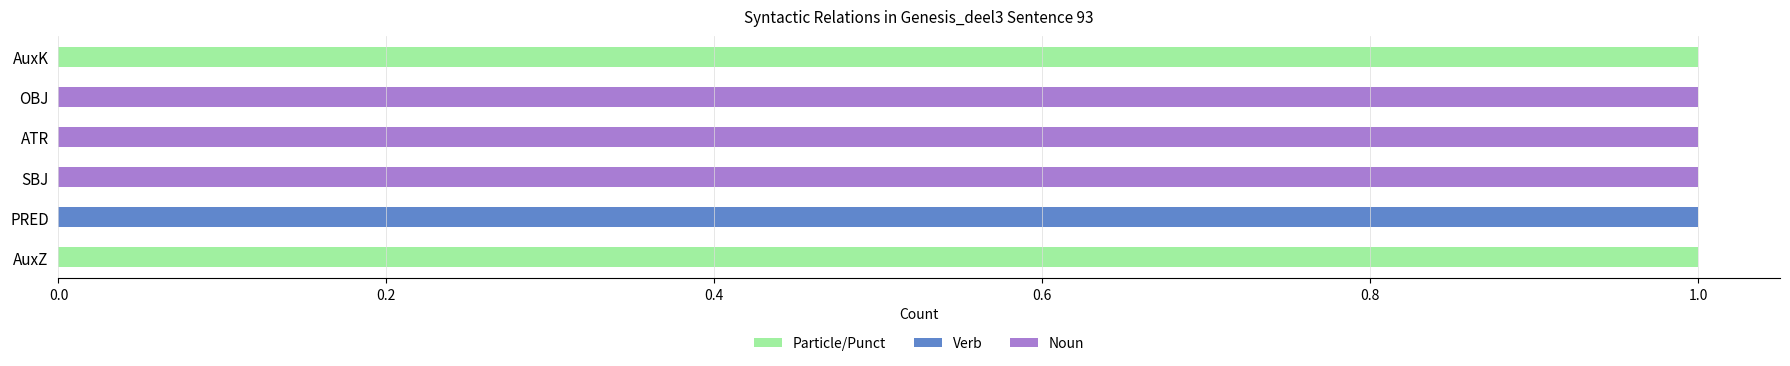

What is the highest value of the Noun series?

1